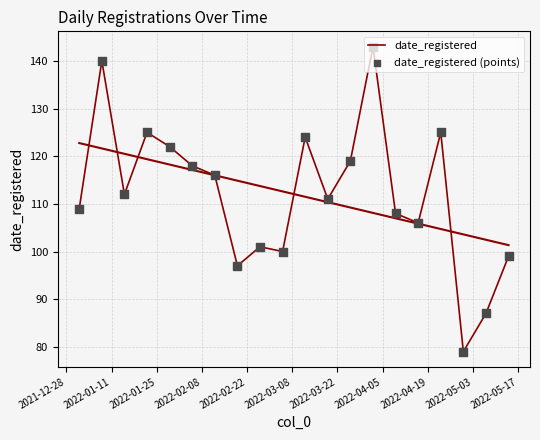

Which series has the widest spread of Y values?

date_registered